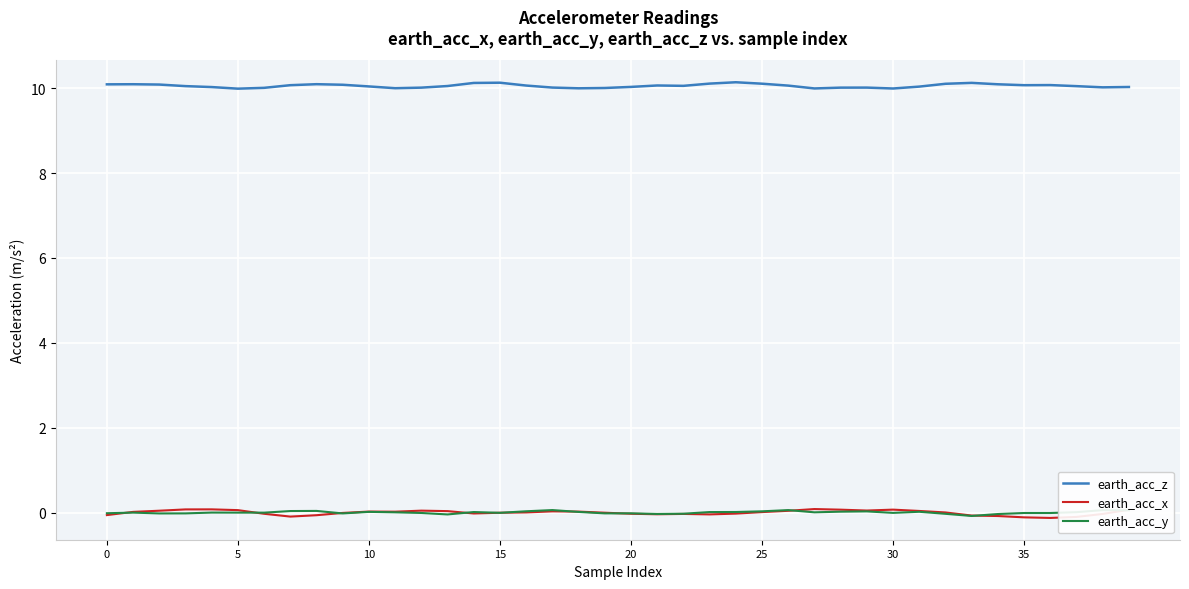

True or false: earth_acc_x and earth_acc_z cross at least once.

False